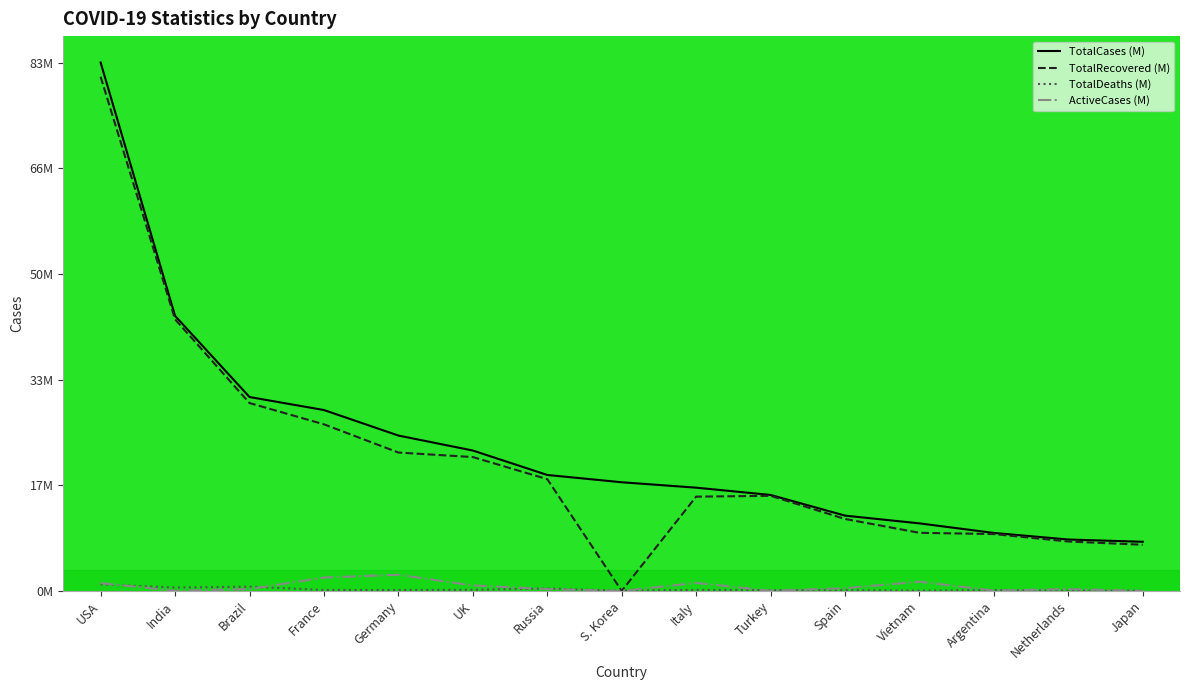

What is the label of the 6th point from the right?

Turkey